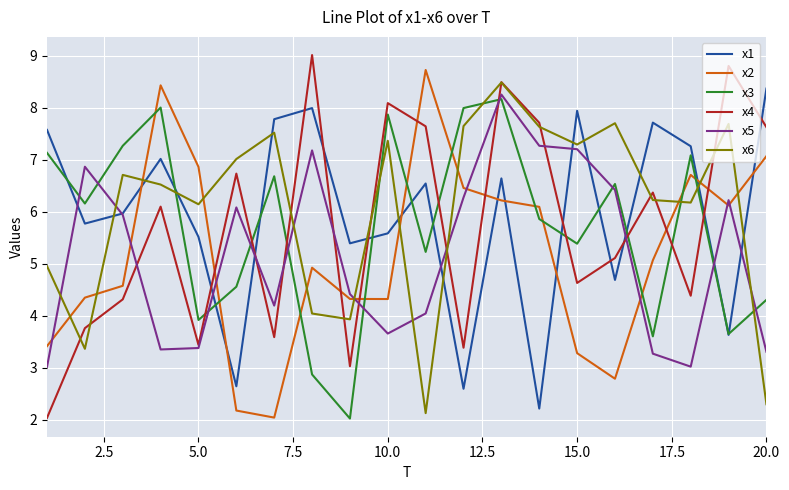

Which series ends up on top after the final intersection of x3 and x4?

x4